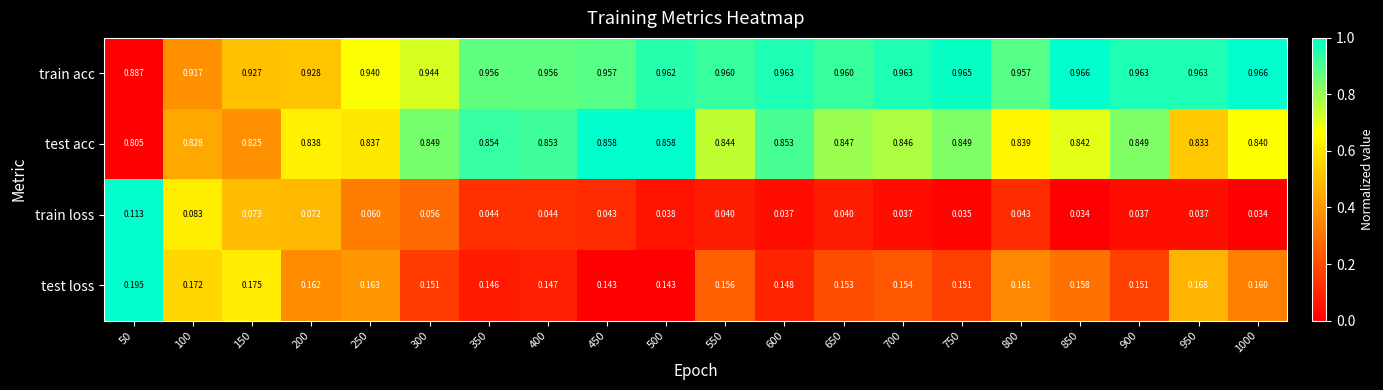

Which series has the largest total across all categories?

train acc